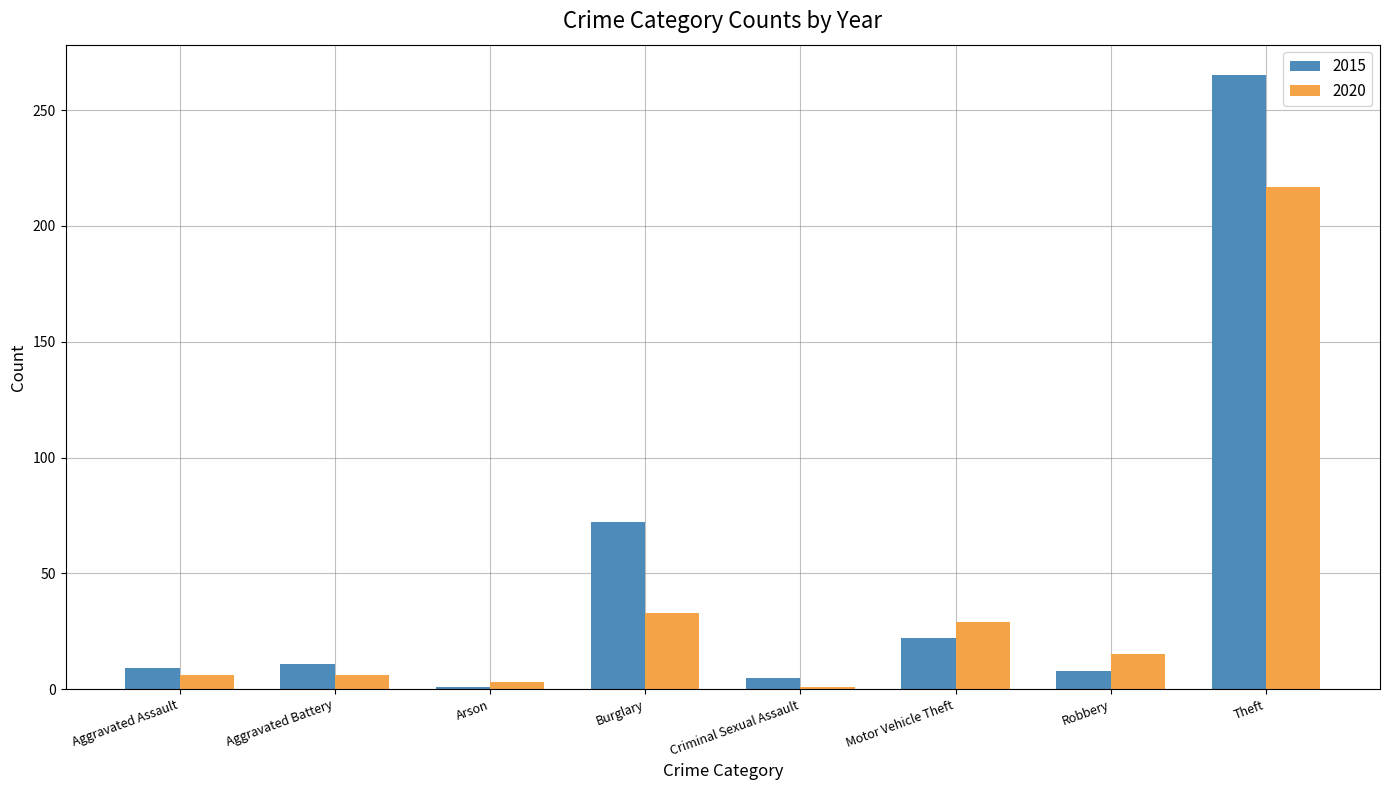

What is the label of the 3rd bar from the right?

Motor Vehicle Theft